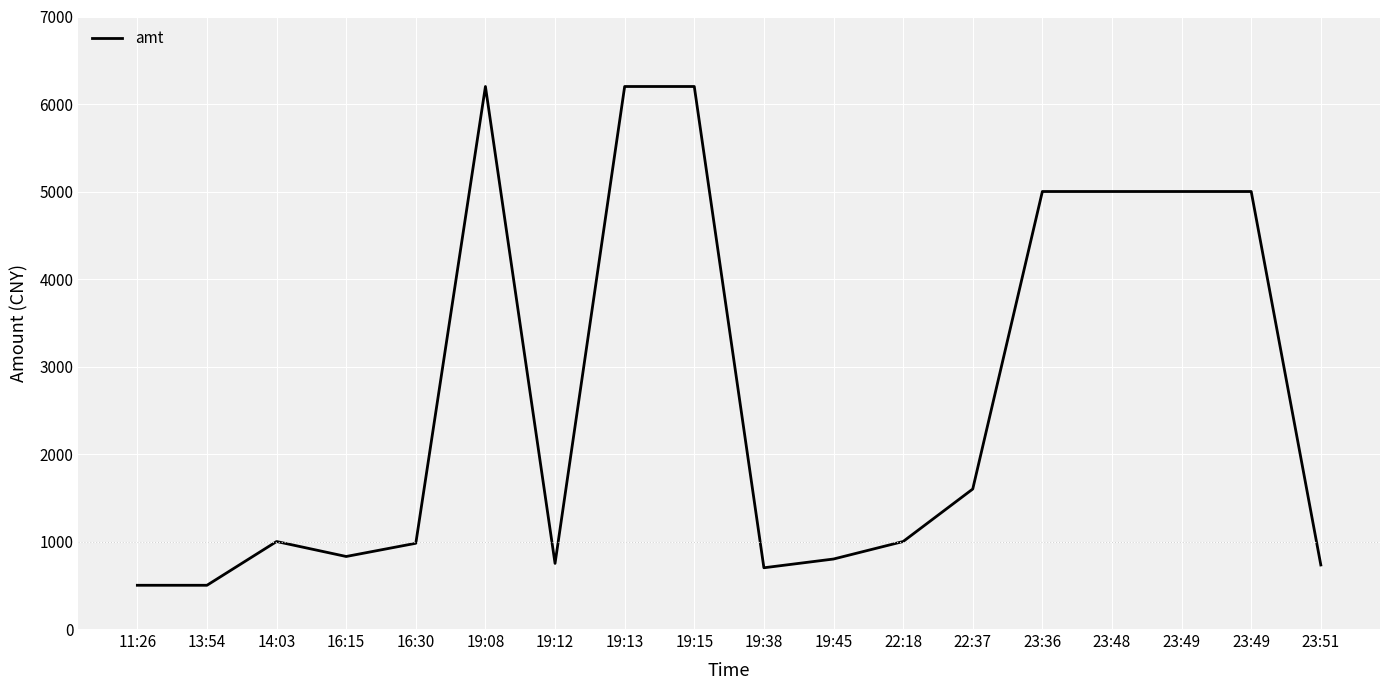

At which category does the chart reach its peak across all series?

19:08